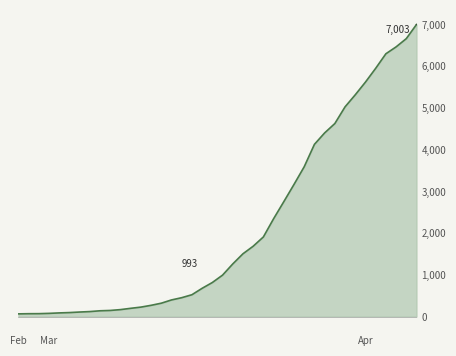

Reading left to right, transcribe all the data shown in this chart.

64	68	69	76	87	95	108	119	138	146	166	197	226	269	320	398	452	523	677	816	993	1261	1505	1686	1909	2345	2754	3168	3592	4129	4403	4628	5028	5317	5622	5952	6301	6466	6664	7003